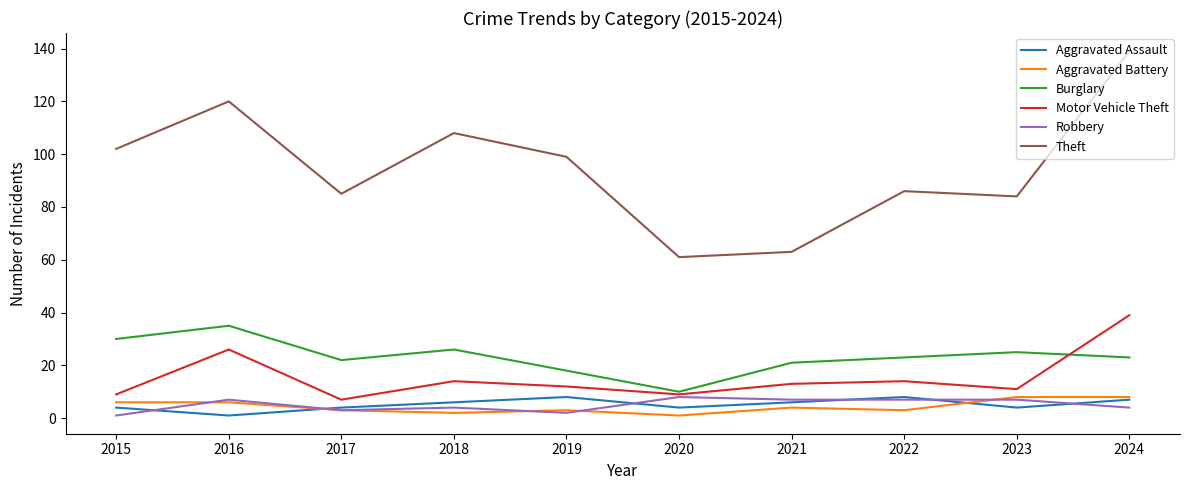

True or false: Aggravated Assault and Theft cross at least once.

False